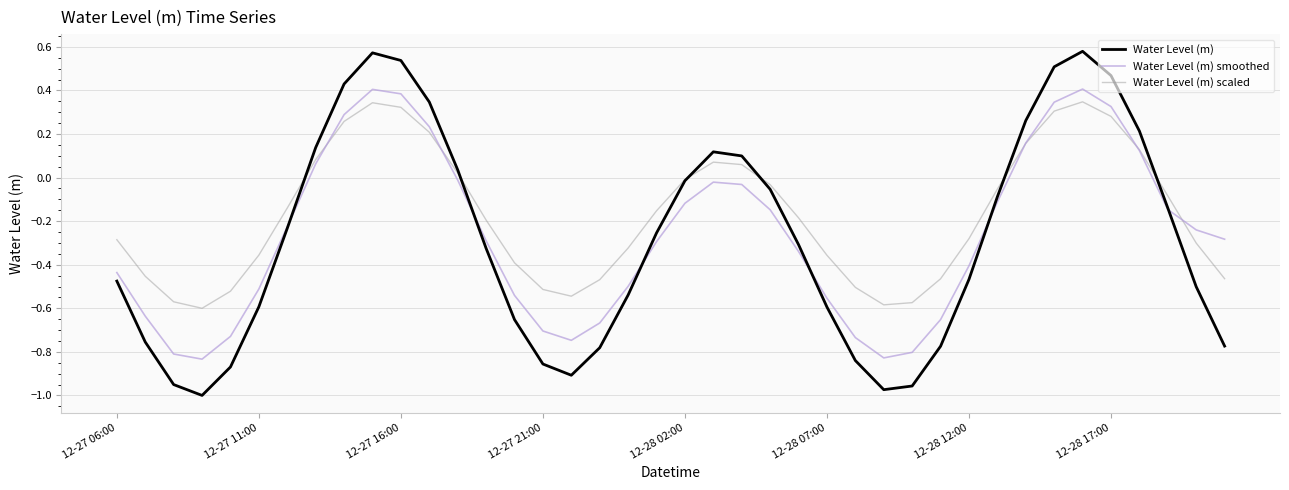

What is the sum of all Water Level (m) smoothed values?

-10.6